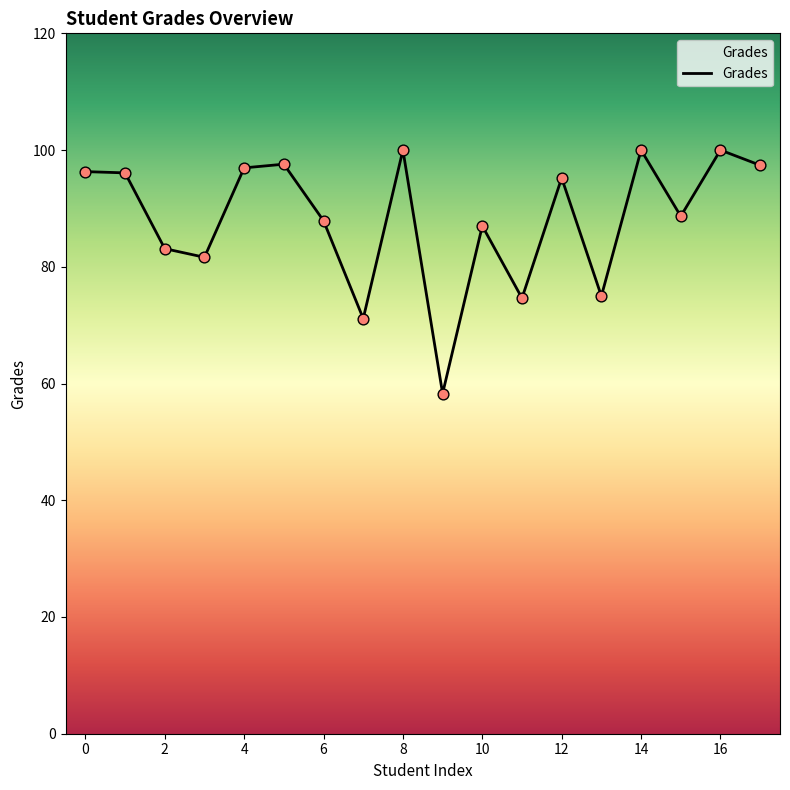

What is the minimum value shown in the chart?

58.3